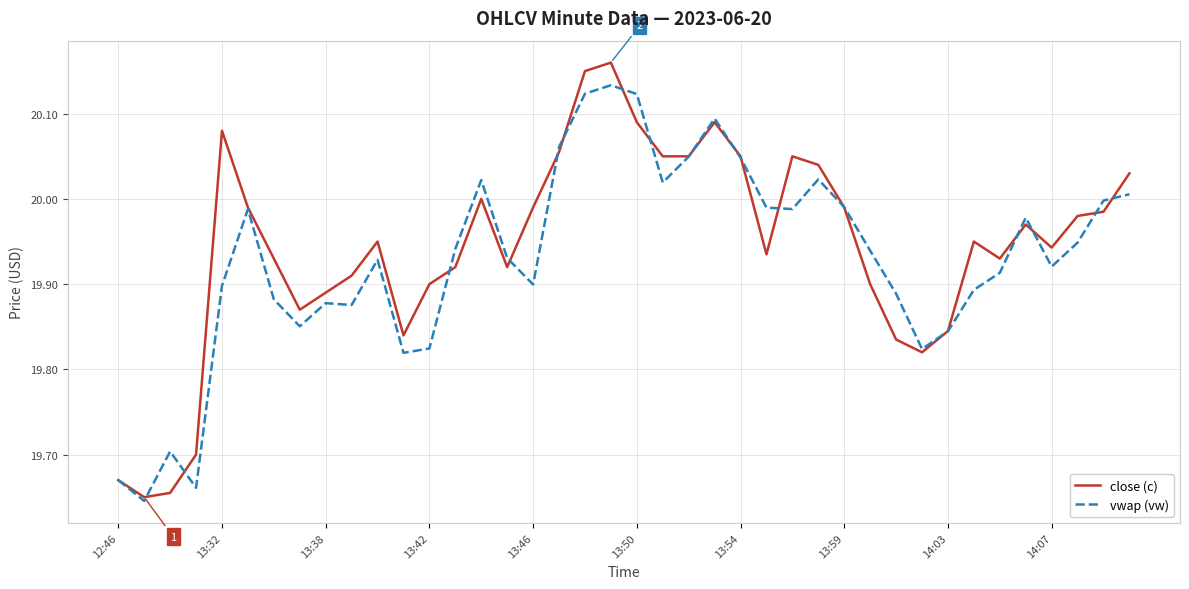

Which series has the largest range (max minus min)?

close (c)